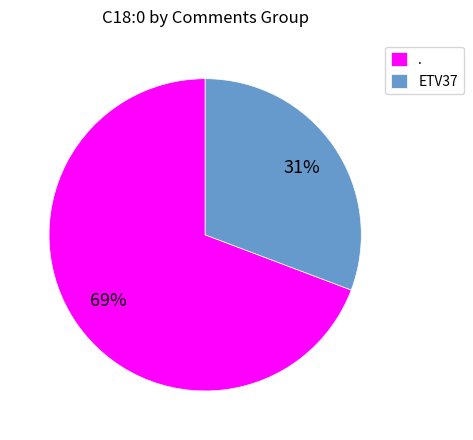

The . slice represents 69% of the pie. True or false?

True